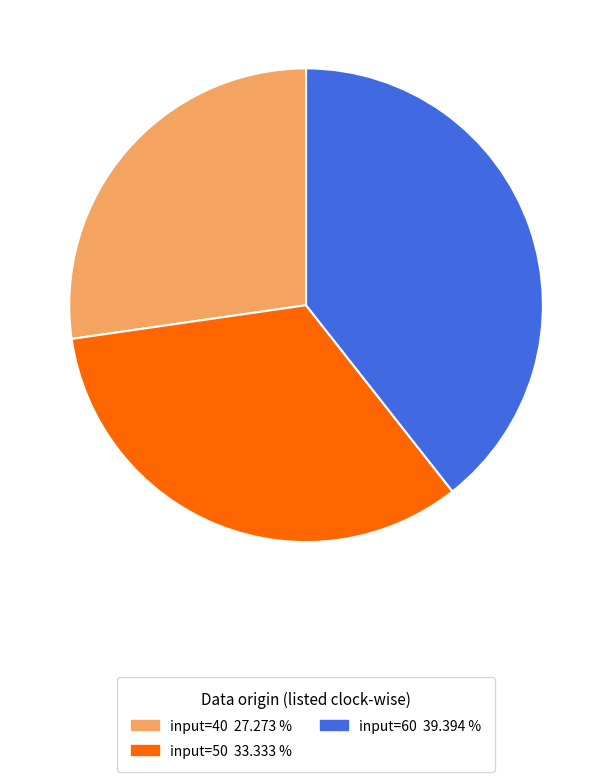

How many segments does this pie chart have?

3